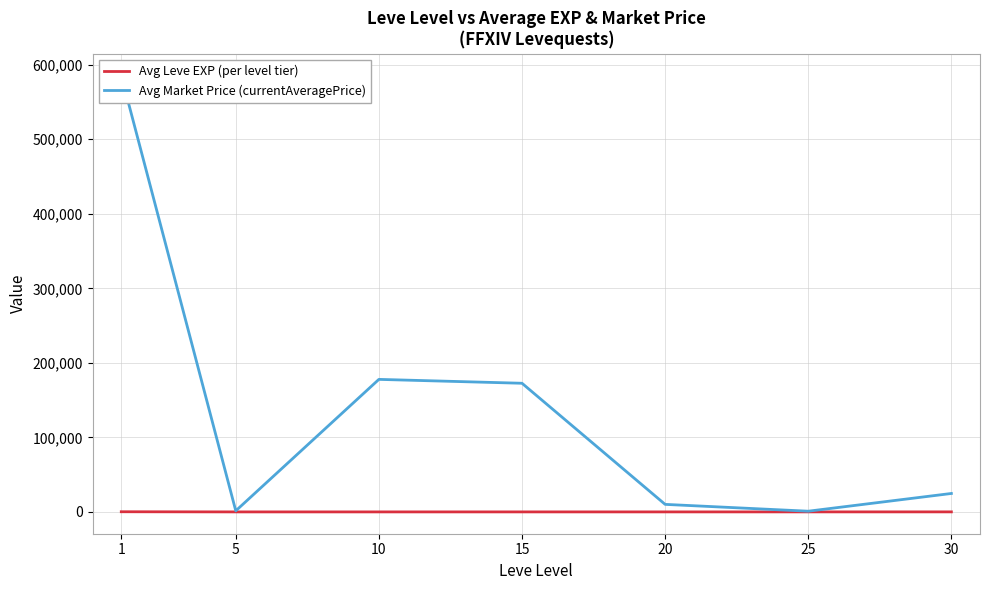

Does the chart display data point markers on the line(s)?

No